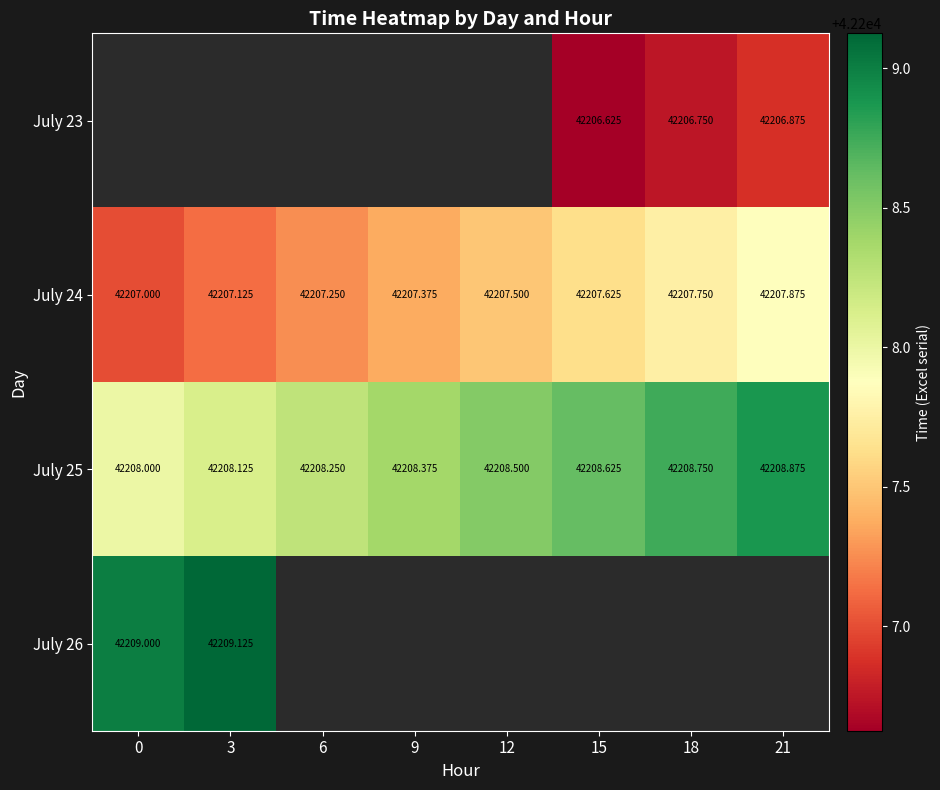

Which has a higher value, 6 or 3?

3